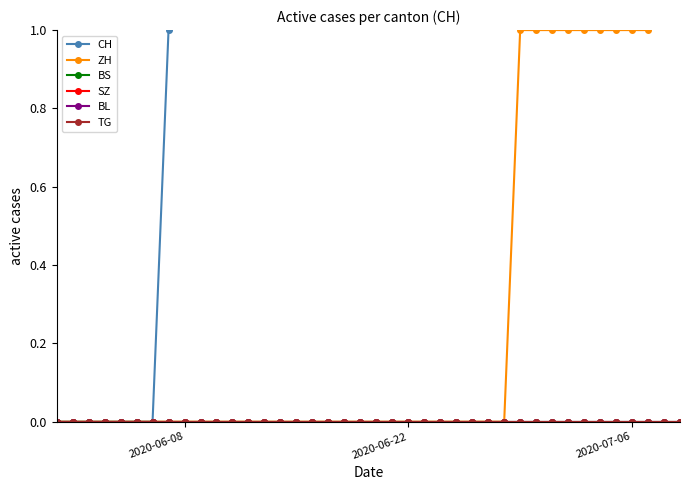

Does the chart have visible grid lines?

No